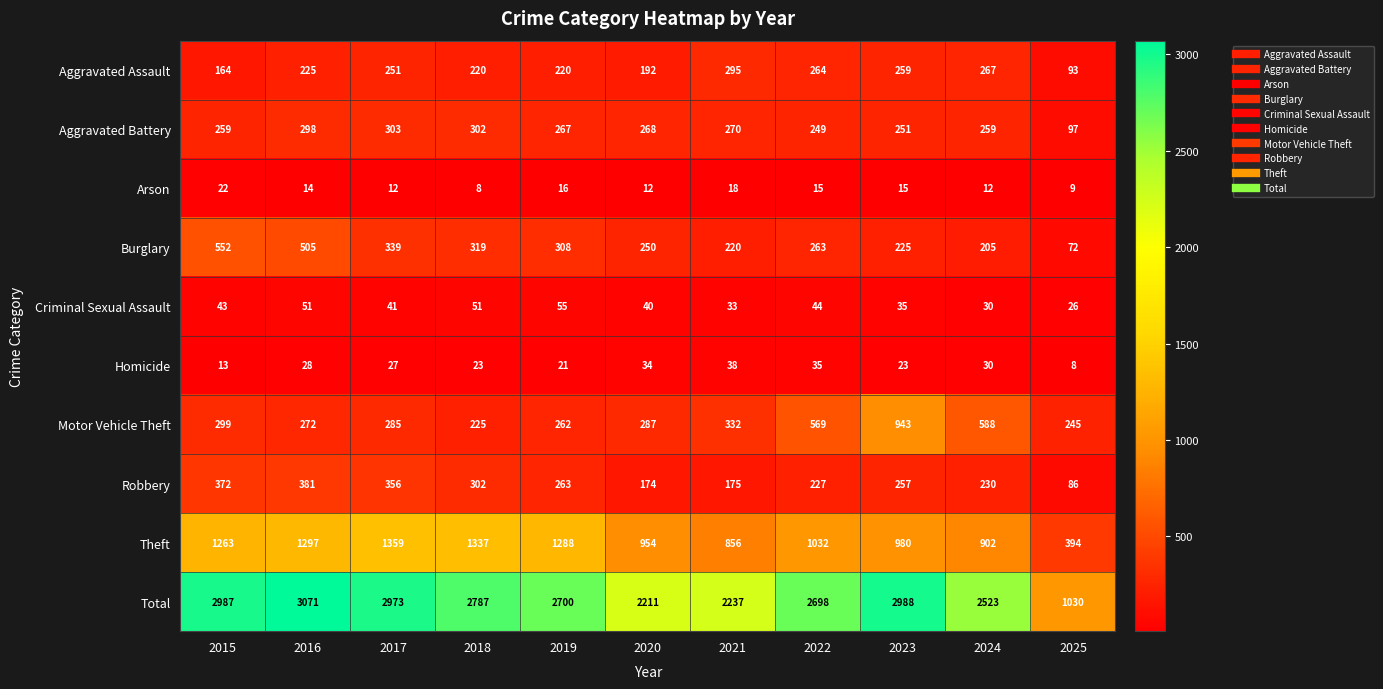

At 2020, list the series in order from smallest to largest.

Arson, Homicide, Criminal Sexual Assault, Robbery, Aggravated Assault, Burglary, Aggravated Battery, Motor Vehicle Theft, Theft, Total